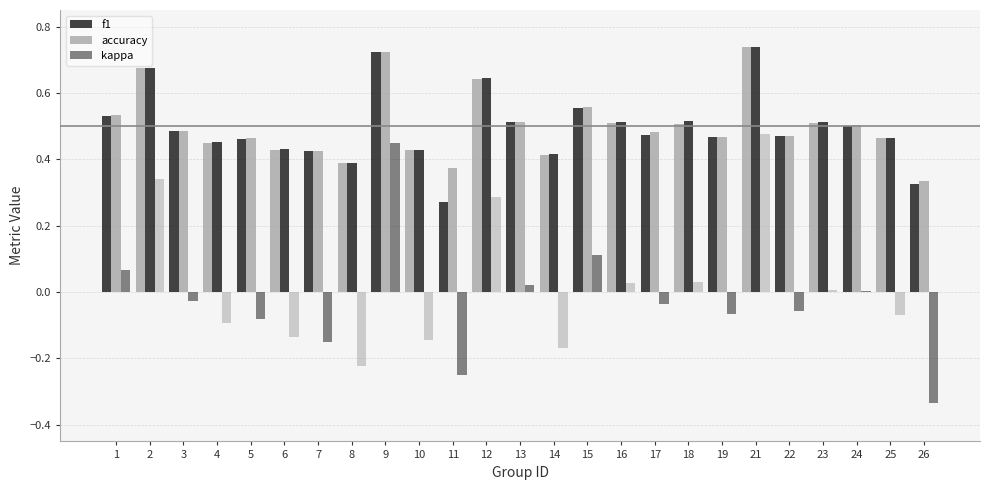

List the labels in order of kappa value, smallest first.

26, 11, 8, 14, 7, 10, 6, 4, 5, 25, 19, 22, 17, 3, 24, 23, 13, 16, 18, 1, 15, 12, 2, 9, 21